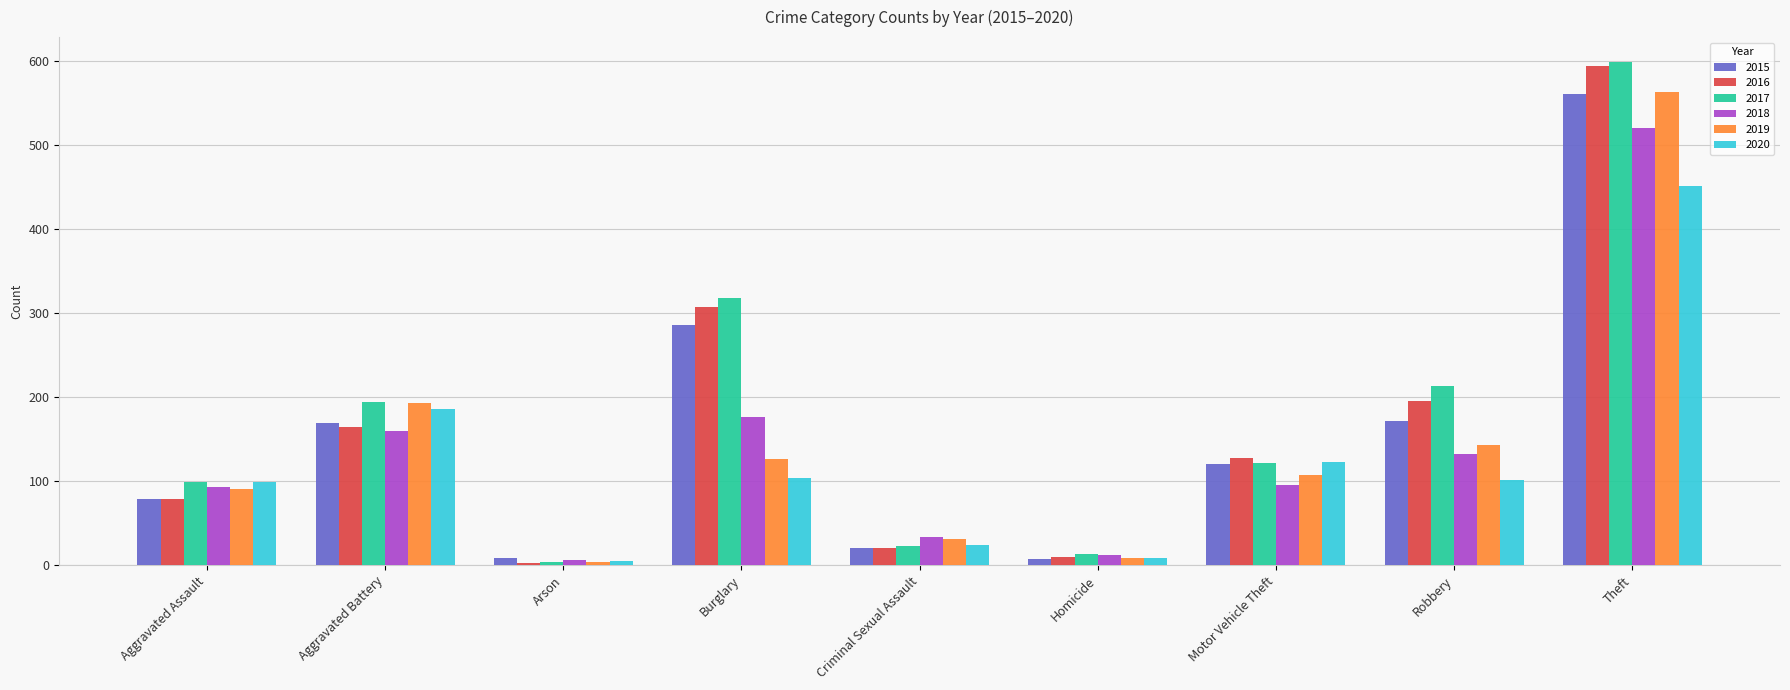

What is the difference between the maximum and minimum values in the 2015 series?

554